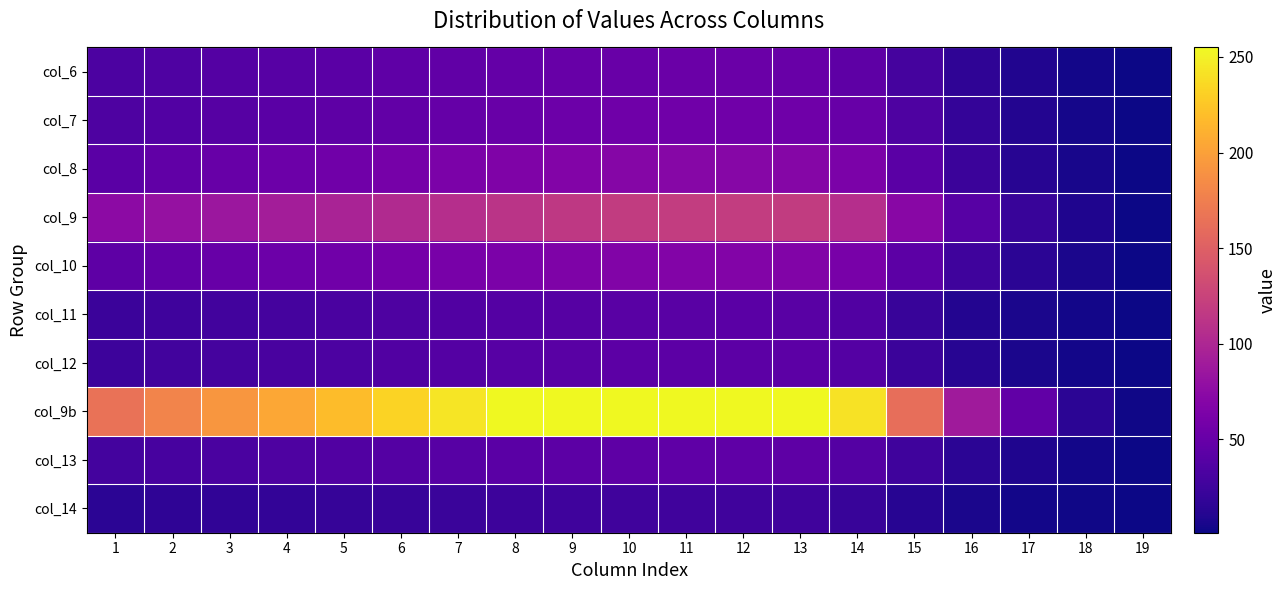

Reading left to right, extract all data points from this chart.

col_6: 1=33	2=35	3=38	4=40	5=42	6=45	7=46	8=48	9=50	10=51	11=52	12=52	13=51	14=44	15=29	16=16	17=9	18=3	19=1
col_7: 1=34	2=37	3=39	4=42	5=44	6=47	7=49	8=51	9=53	10=55	11=56	12=56	13=55	14=50	15=34	16=19	17=10	18=4	19=1
col_8: 1=42	2=46	3=50	4=53	5=56	6=60	7=63	8=66	9=68	10=70	11=71	12=71	13=70	14=63	15=42	16=23	17=12	18=5	19=1
col_9: 1=75	2=81	3=86	4=92	5=97	6=103	7=107	8=112	9=116	10=119	11=120	12=120	13=119	14=107	15=72	16=40	17=21	18=8	19=1
col_10: 1=44	2=47	3=50	4=53	5=56	6=59	7=61	8=63	9=65	10=67	11=68	12=68	13=67	14=61	15=43	16=25	17=14	18=6	19=1
col_11: 1=23	2=25	3=27	4=29	5=32	6=34	7=36	8=38	9=39	10=41	11=41	12=42	13=41	14=36	15=21	16=10	17=6	18=3	19=1
col_12: 1=24	2=27	3=29	4=31	5=33	6=36	7=38	8=40	9=41	10=43	11=43	12=43	13=43	14=38	15=23	16=12	17=6	18=3	19=1
col_9b: 1=165	2=179	3=193	4=205	5=219	6=233	7=244	8=255	9=255	10=255	11=255	12=255	13=255	14=242	15=162	16=89	17=46	18=14	19=2
col_13: 1=28	2=30	3=32	4=34	5=36	6=38	7=40	8=42	9=43	10=44	11=45	12=45	13=44	14=38	15=25	16=14	17=8	18=3	19=1
col_14: 1=14	2=16	3=17	4=18	5=20	6=21	7=22	8=24	9=25	10=26	11=26	12=26	13=26	14=21	15=12	16=6	17=3	18=2	19=1